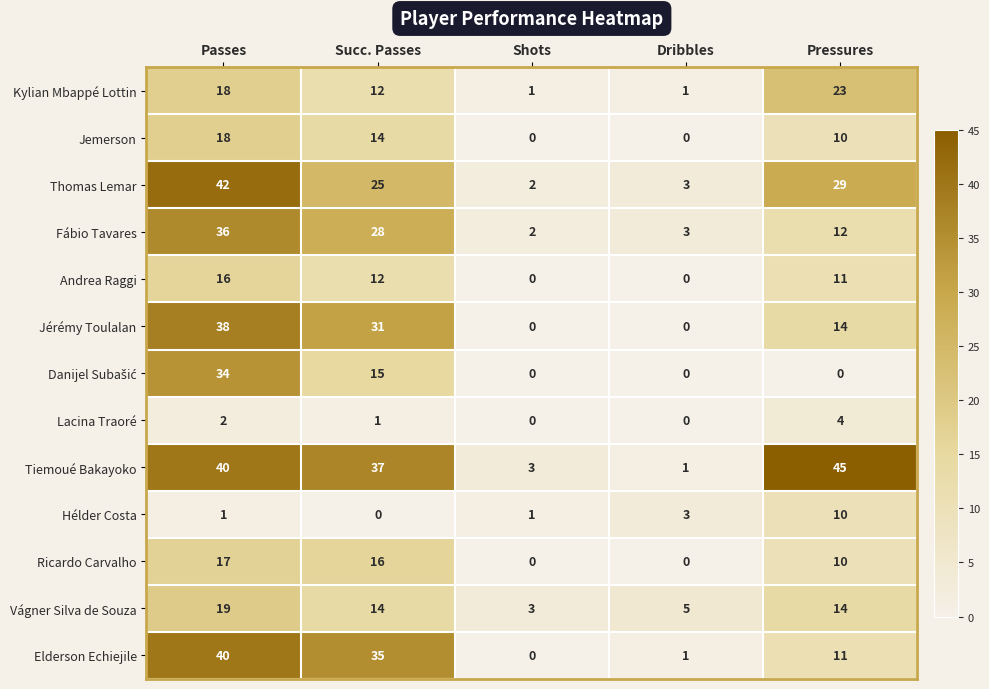

How many categories are shown in the chart?

5